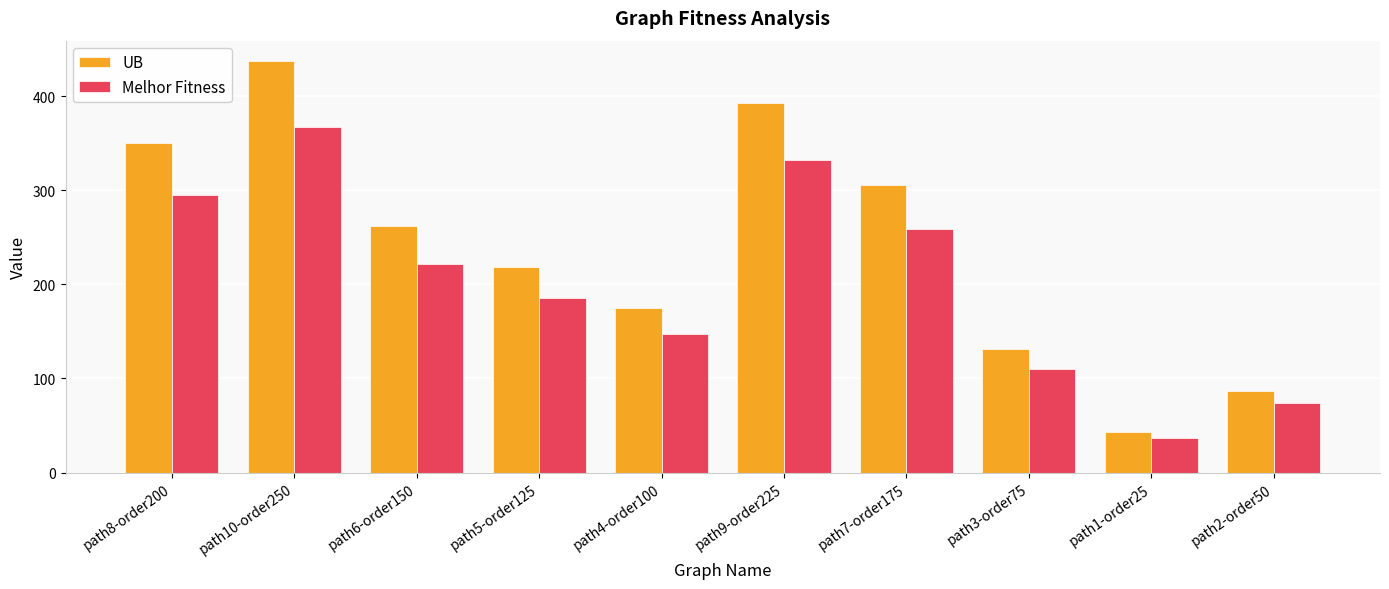

Where does the UB series first go above 262?

path8-order200